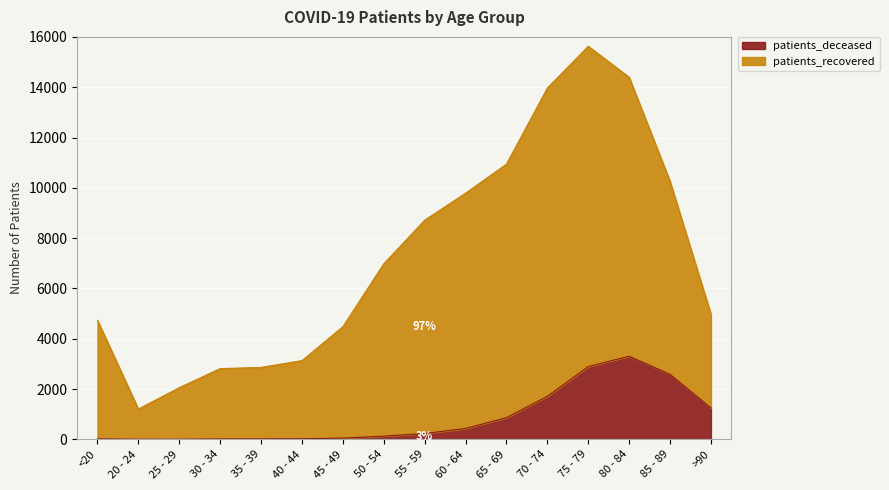

Where is the first local maximum for patients_deceased?

80 - 84